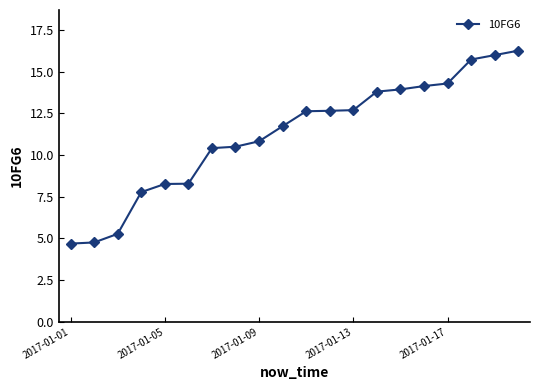

What is the average value?

11.2